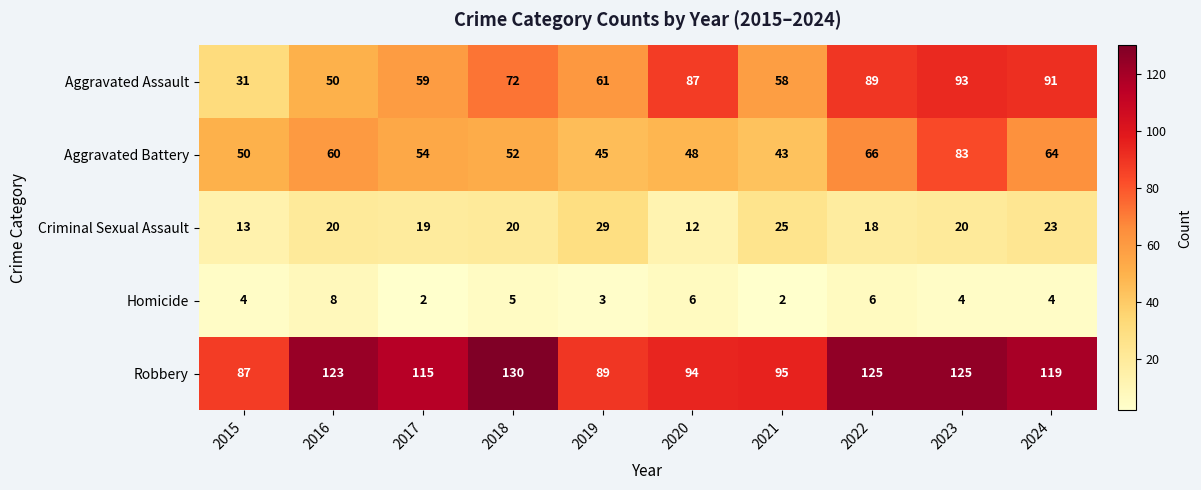

At which category is the sum across all series the highest?

2023